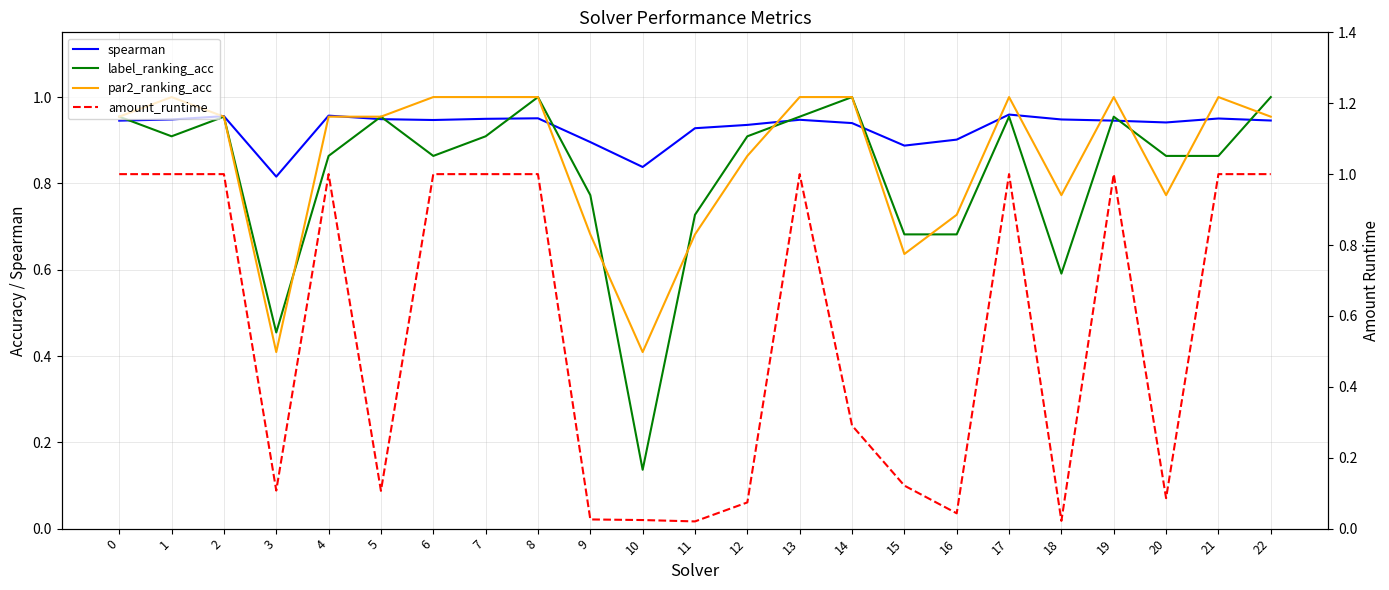

How many intersections are there between label_ranking_acc and par2_ranking_acc?

8